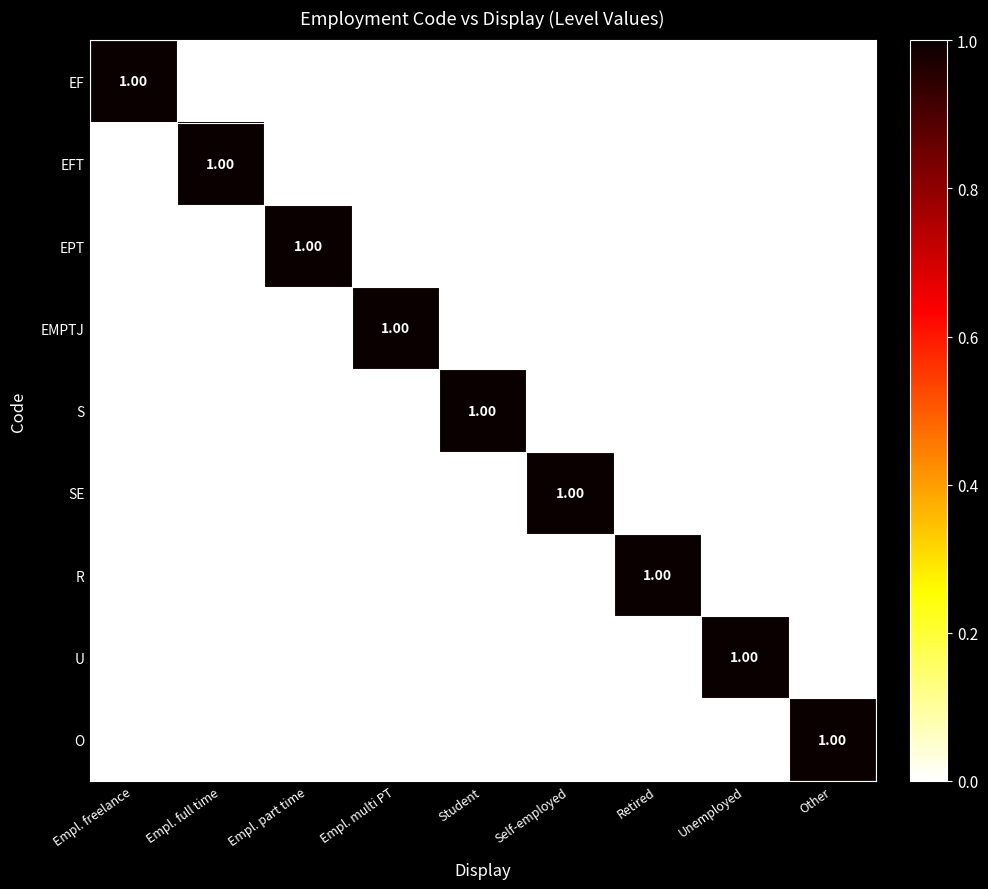

At how many categories does at least one series exceed 0?

9